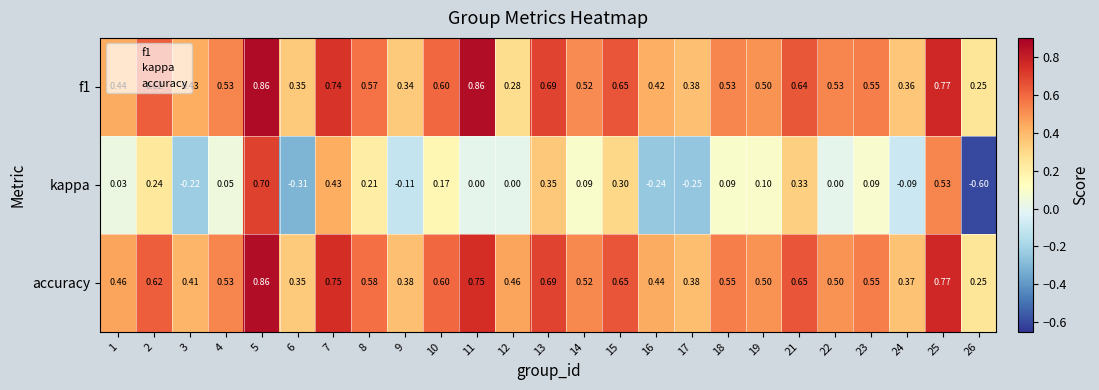

At which category is the sum across all series the highest?

5